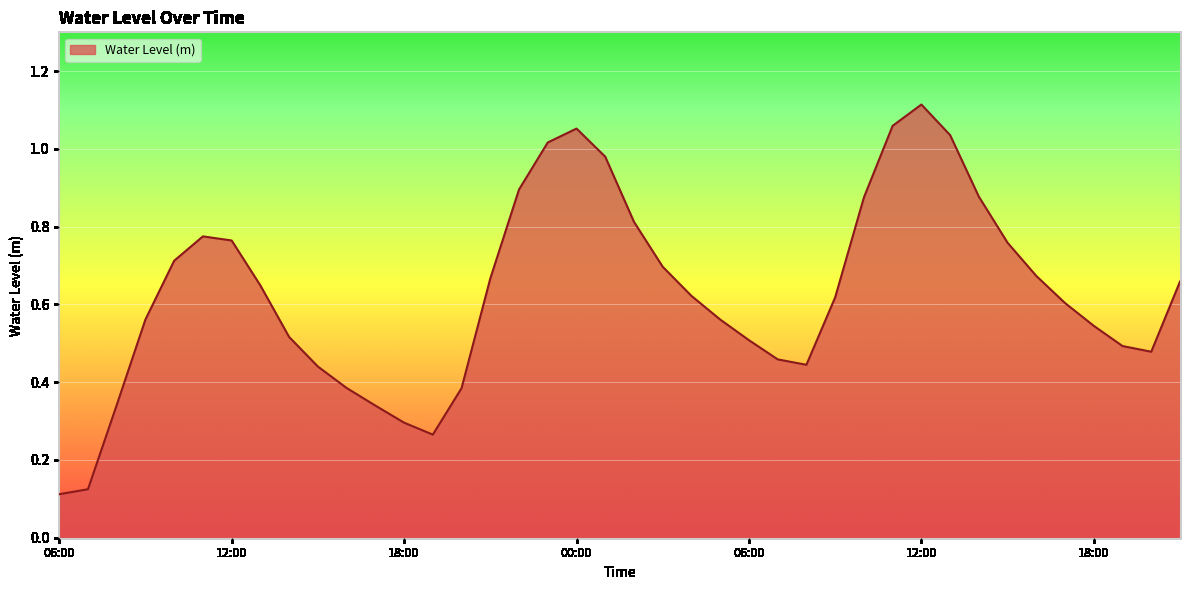

What is the label of the 37th point from the left?

18:00